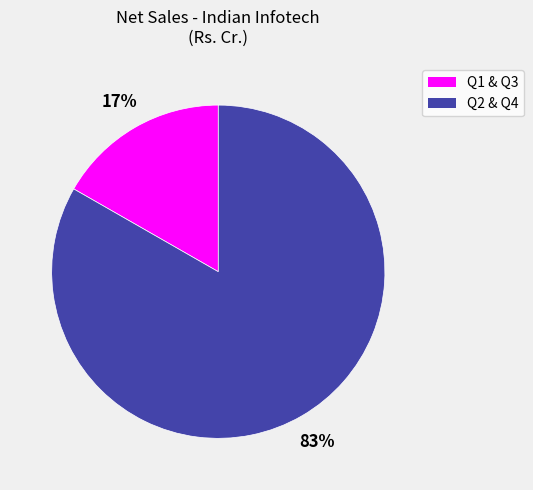

How many slices are in this pie chart?

2